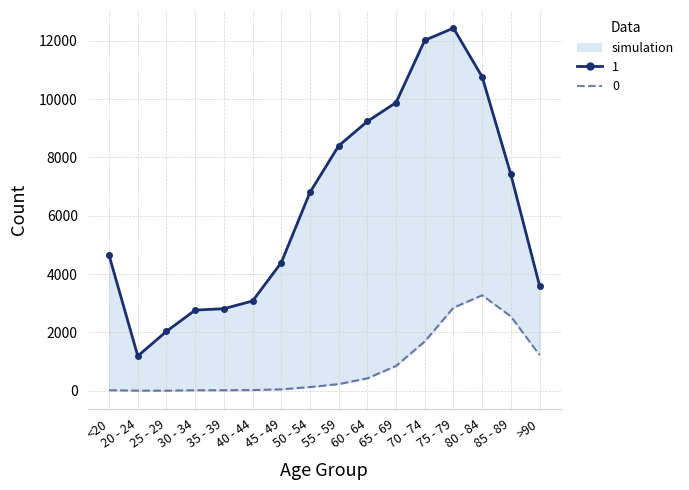

What is the sum of all 0 values?

13343